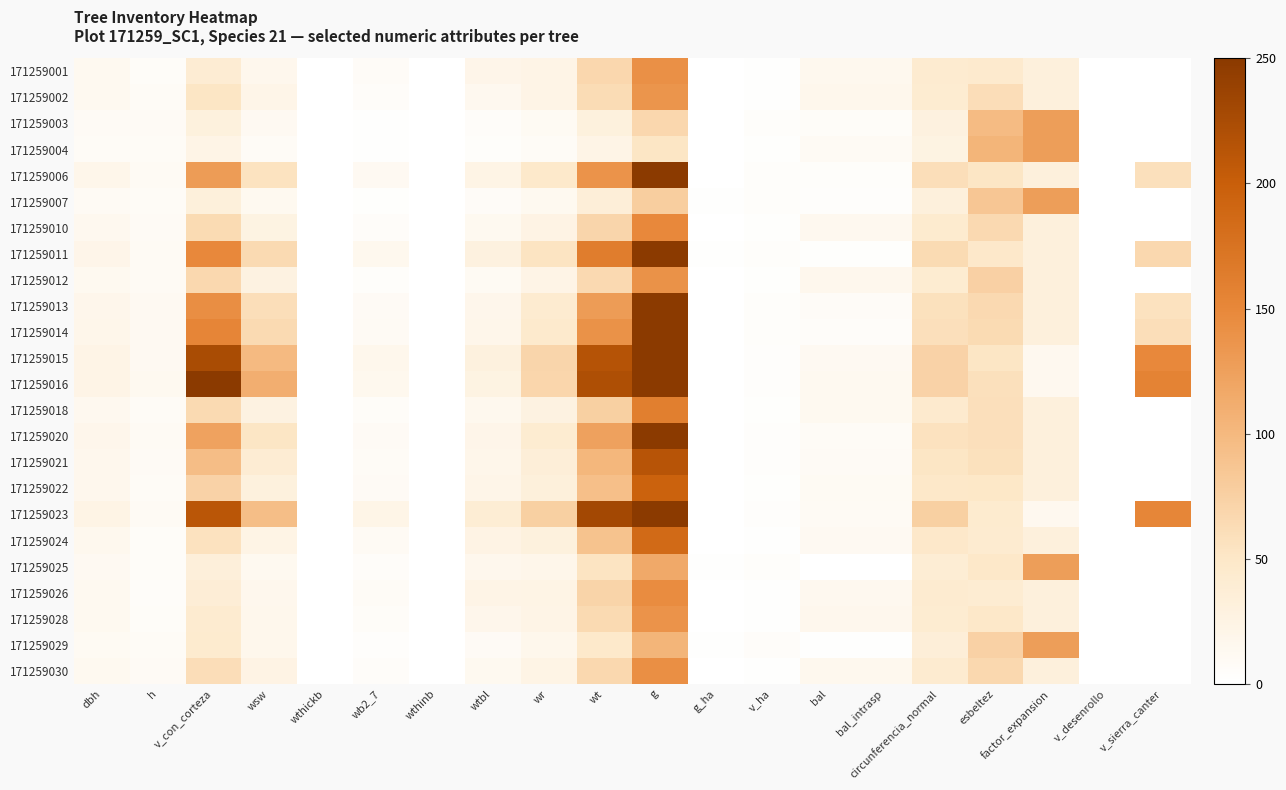

At how many categories does at least one series exceed 335?

1